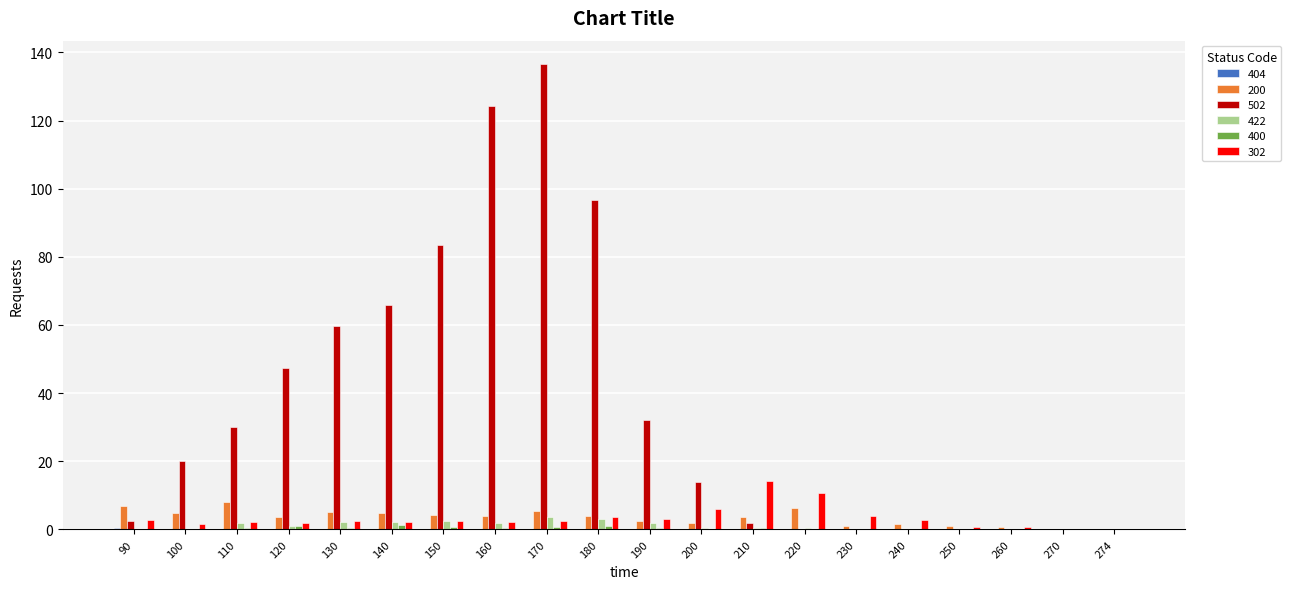

At which label is 502 closest to 68?

140